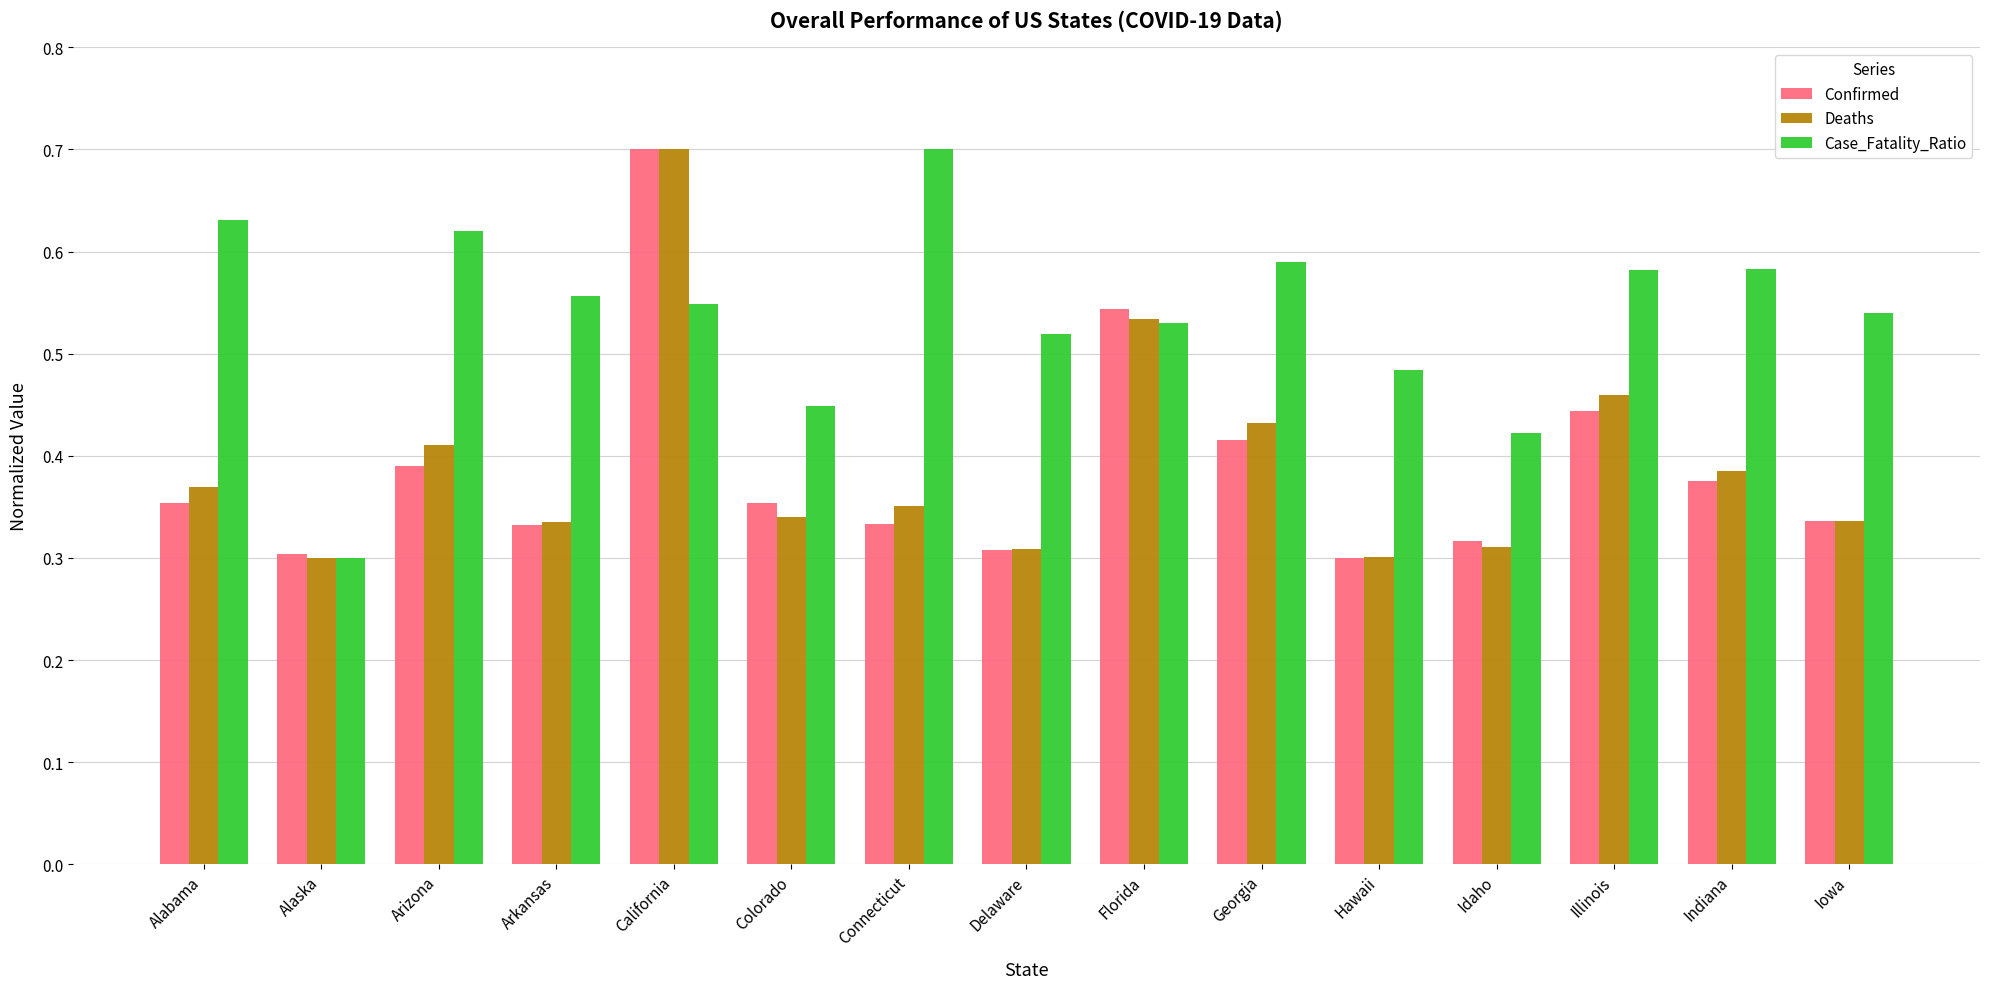

Between Alaska and Colorado, which series saw the biggest shift?

Case_Fatality_Ratio